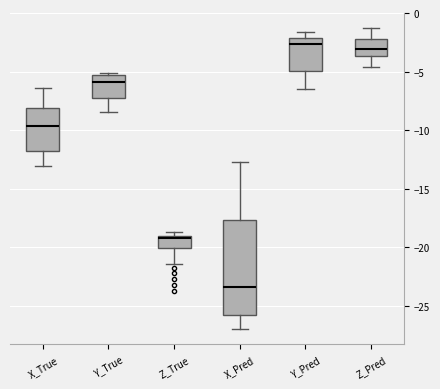

Reading left to right, transcribe this box plot: for each box, give where its median line is, the range the box spans, and where its two whiskers end, as read against the y-axis. The values are not printed on the chart, so give them approximately, as read against the axis.

X_True: median -9.5, box -12.0 to -8.0, whiskers -13.0 to -6.5
Y_True: median -6.0, box -7.0 to -5.5, whiskers -8.5 to -5.0
Z_True: median -19.0 (just below the box's upper edge), box -20.0 to -19.0, whiskers -21.5 to -18.5
X_Pred: median -23.5, box -26.0 to -17.5, whiskers -27.0 to -12.5
Y_Pred: median -2.5, box -5.0 to -2.0, whiskers -6.5 to -1.5
Z_Pred: median -3.0, box -3.5 to -2.0, whiskers -4.5 to -1.0